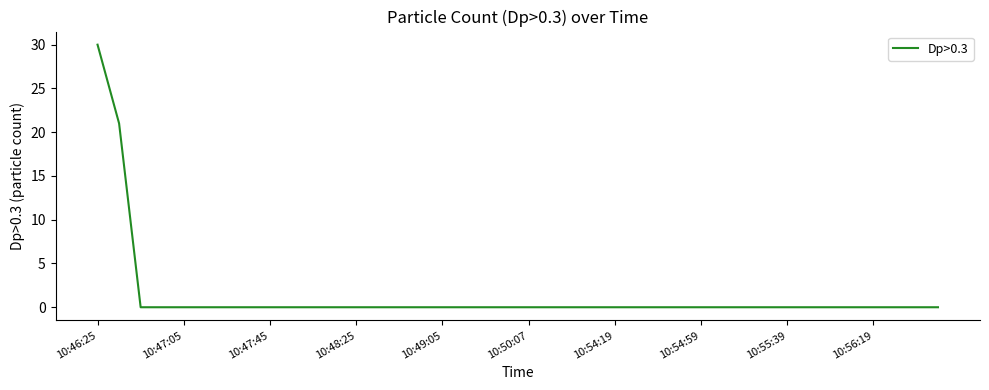

What is the maximum value shown in the chart?

30